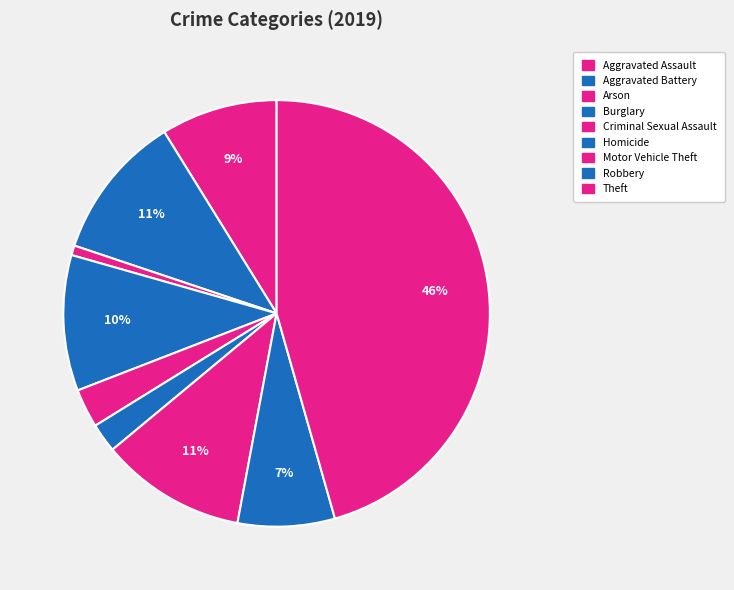

Count the number of slices in the pie.

9